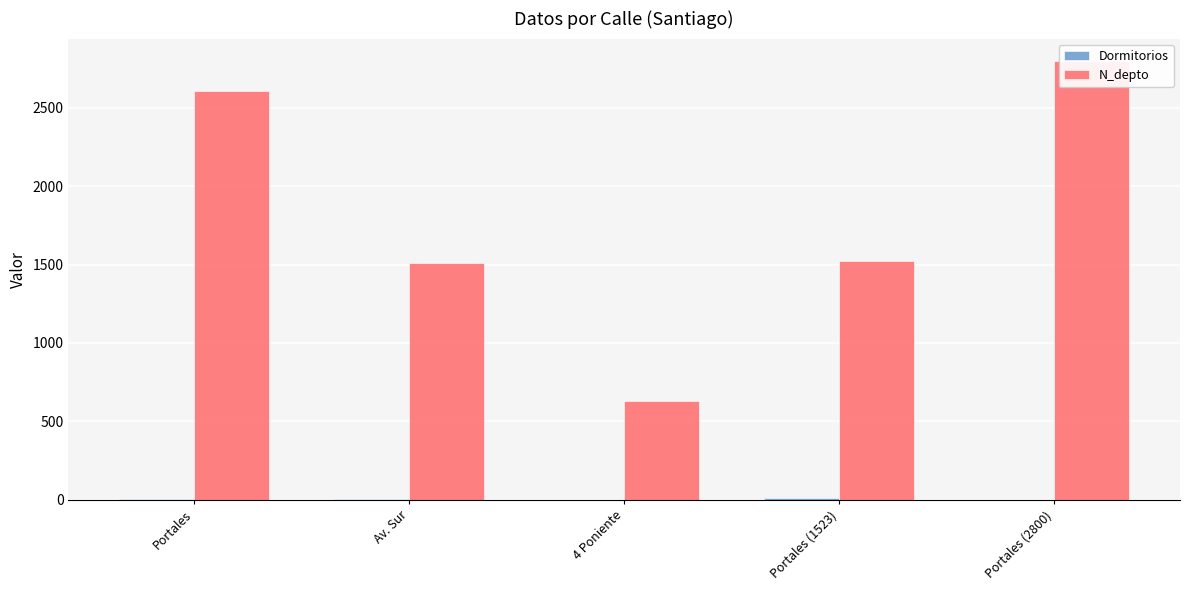

What is the difference between the N_depto values at Av. Sur and Portales (2800)?

1292